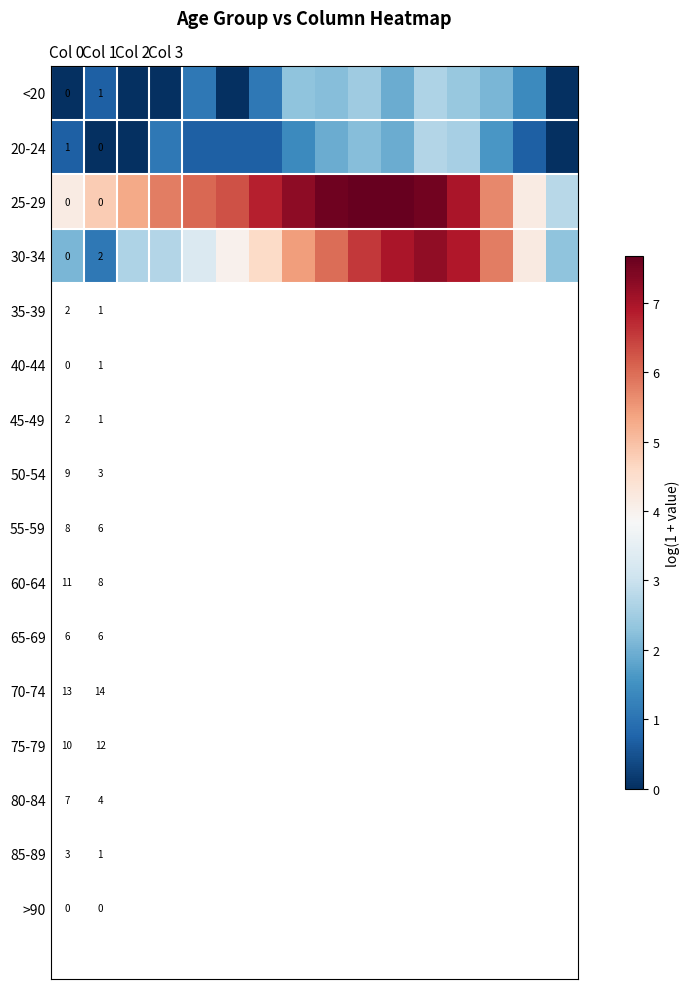

What is the maximum value shown in the chart?

7.7